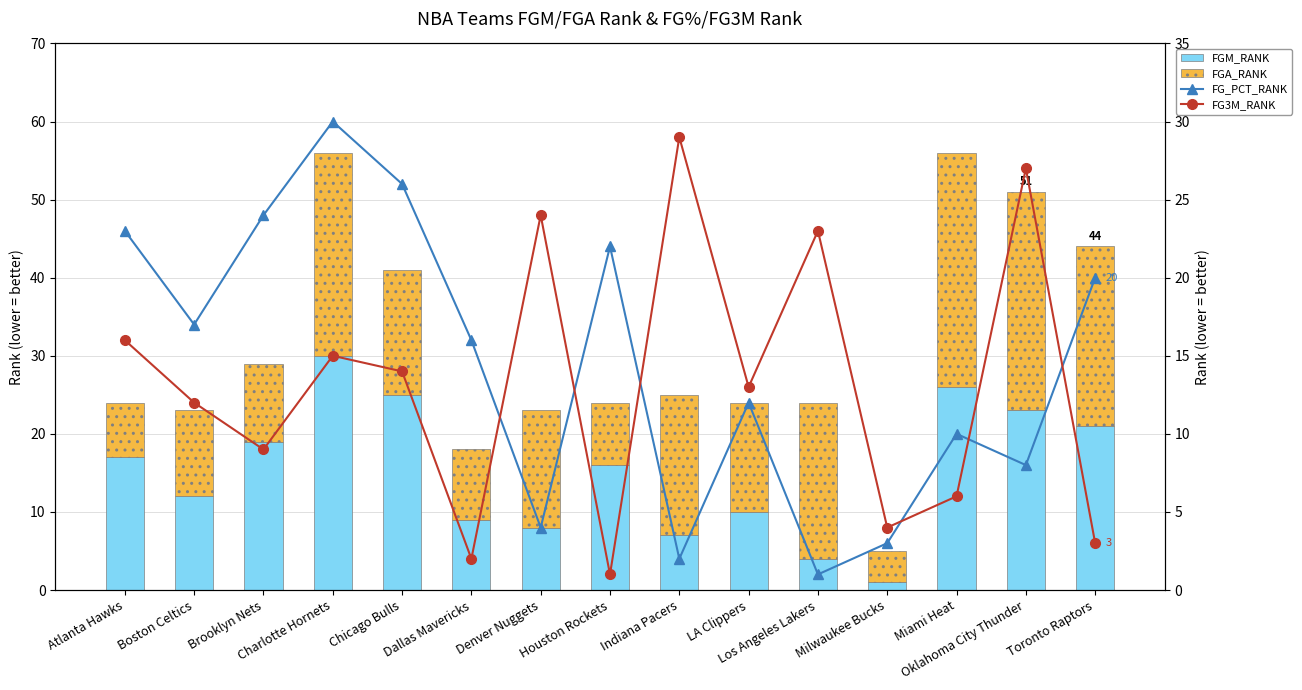

At which category is the sum across all series the highest?

Charlotte Hornets